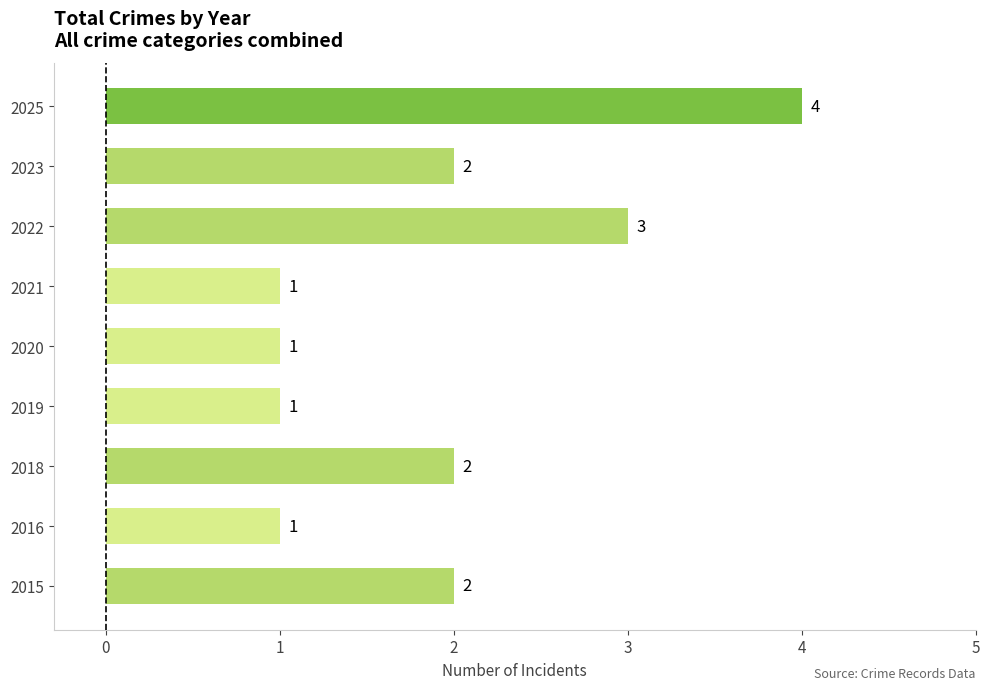

What is the difference between the second highest and second lowest values?

2